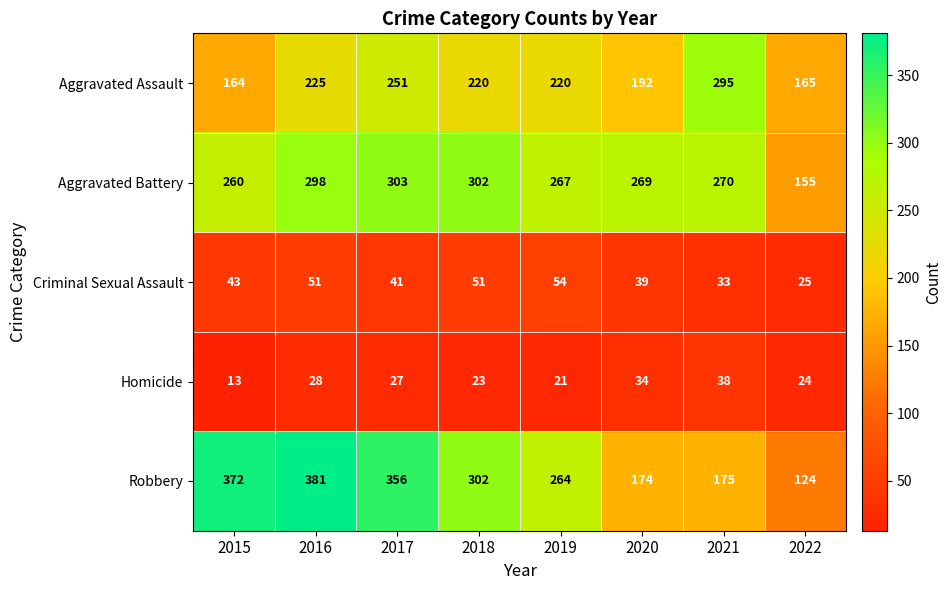

Which series has the largest total across all categories?

Robbery